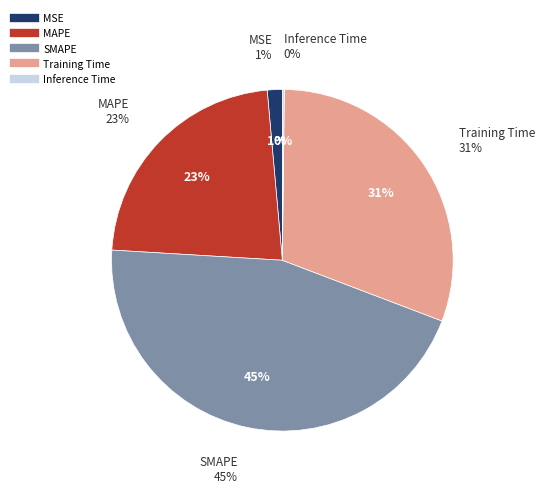

Is there a majority slice in this chart?

No